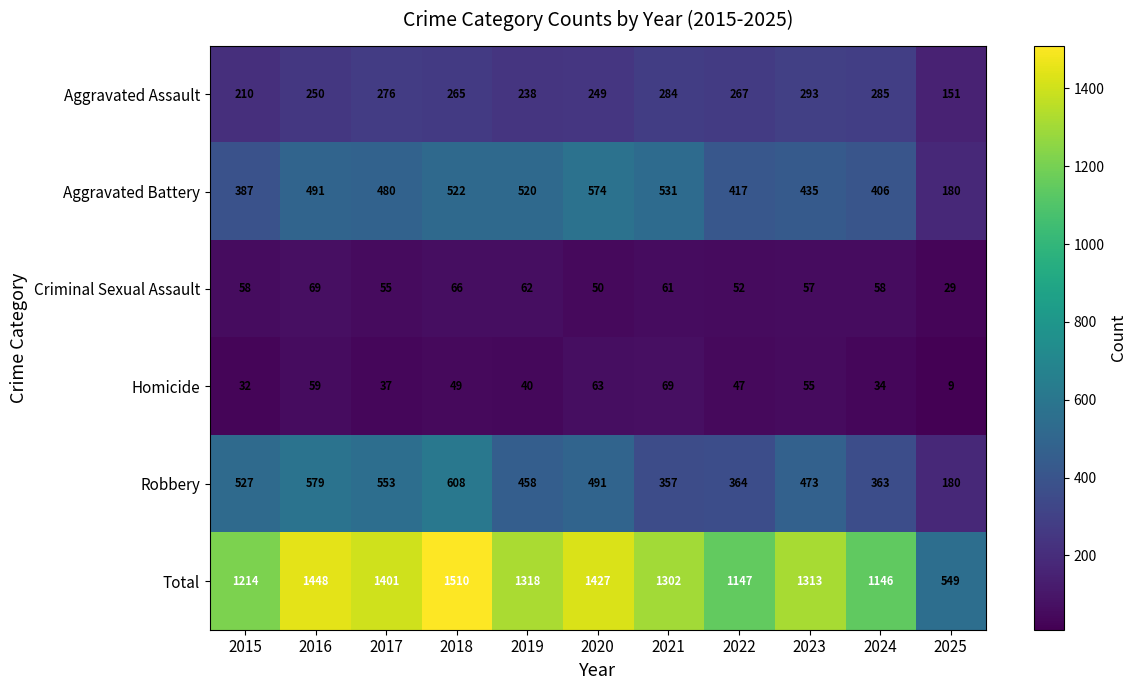

True or false: Robbery has a value of 491 at 2020.

True